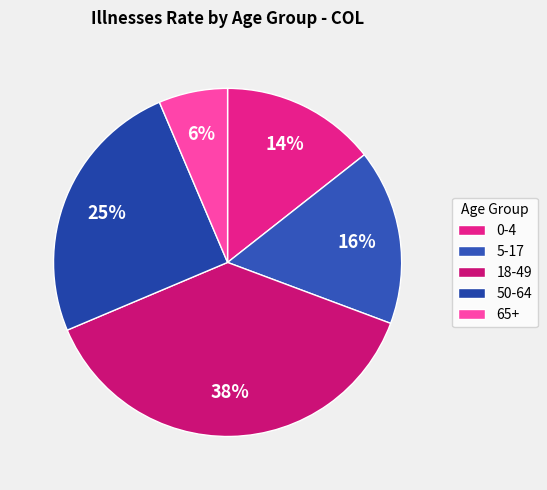

Count the number of slices in the pie.

5